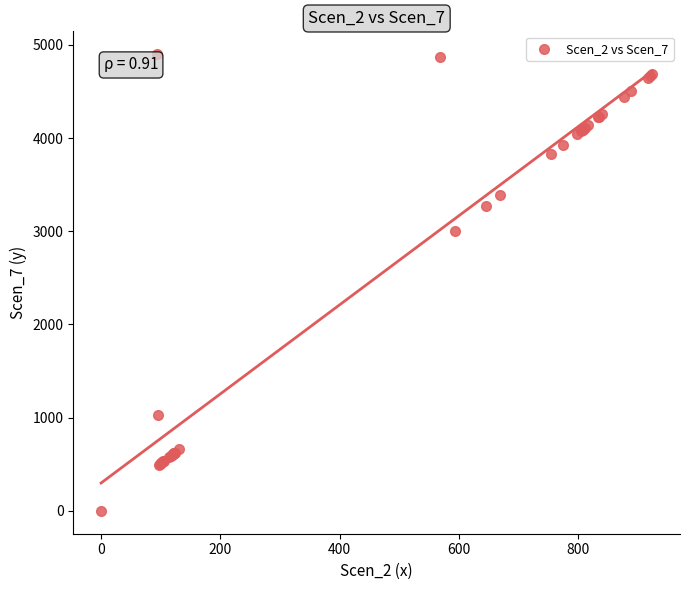

What Y value in the scatter plot is closest to 2450?

3004.8